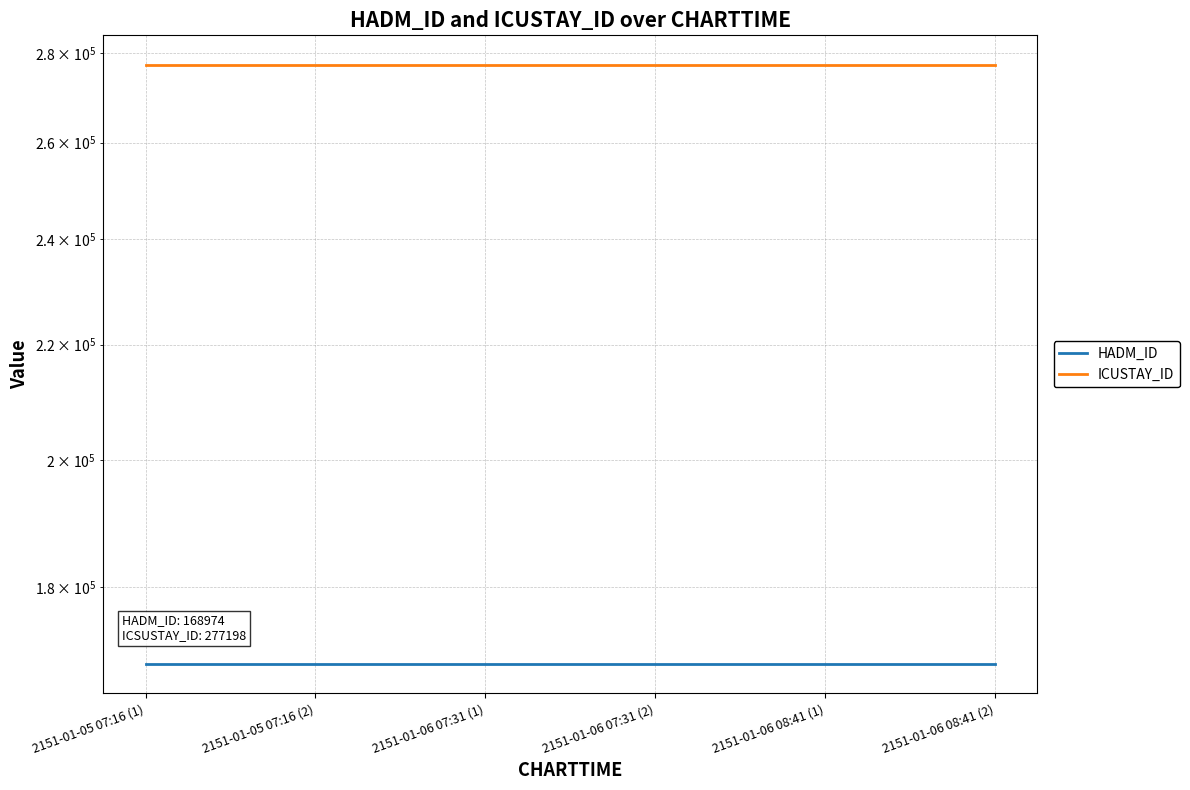

True or false: ICUSTAY_ID has a value of 277198 at 2151-01-06 08:41 (2).

True